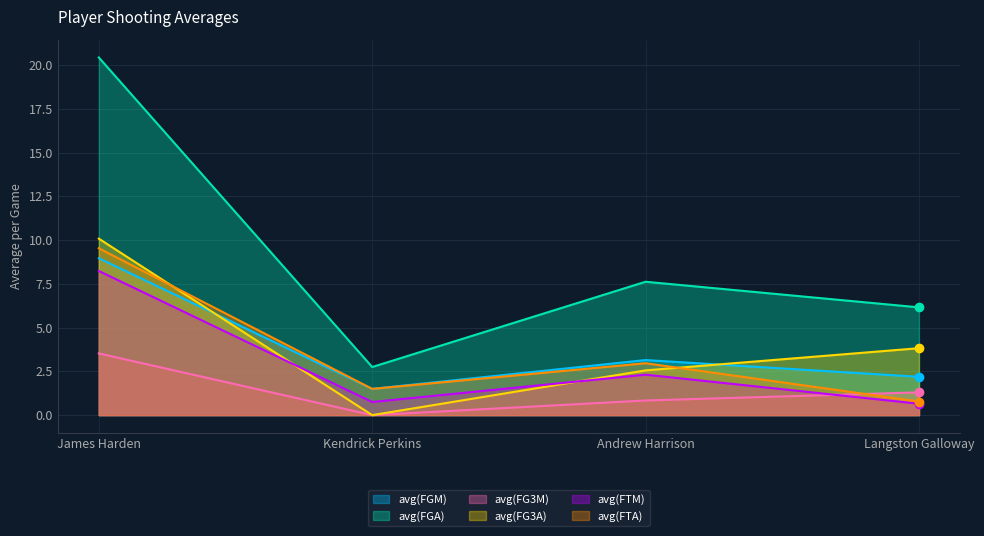

The avg(FG3M) series shows 0.8 at Langston Galloway. True or false?

False